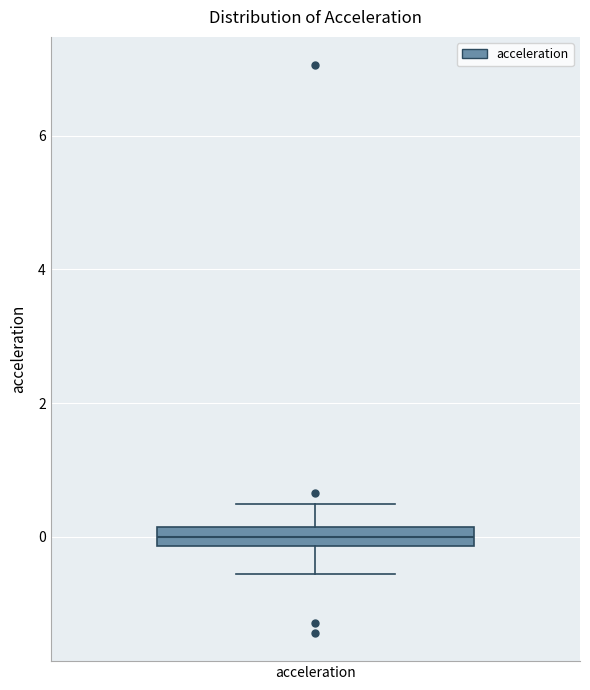

Where does the median line of the box for acceleration sit on the y-axis? The values are not printed on the chart, so give them approximately, as read against the axis.

0.0